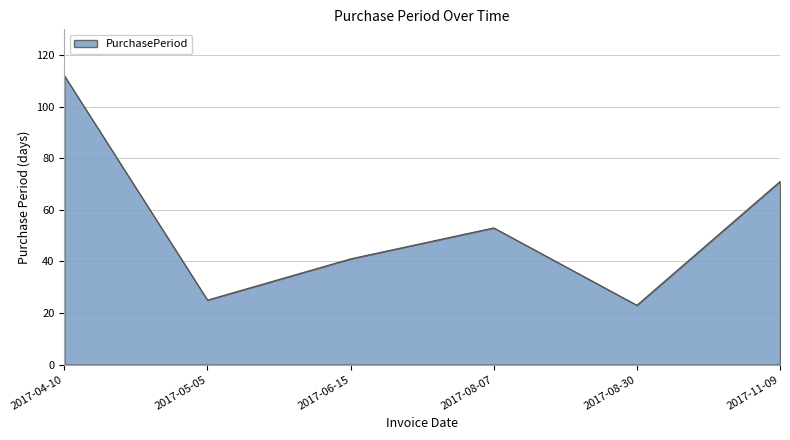

Rank the categories by value from highest to lowest.

2017-04-10, 2017-11-09, 2017-08-07, 2017-06-15, 2017-05-05, 2017-08-30